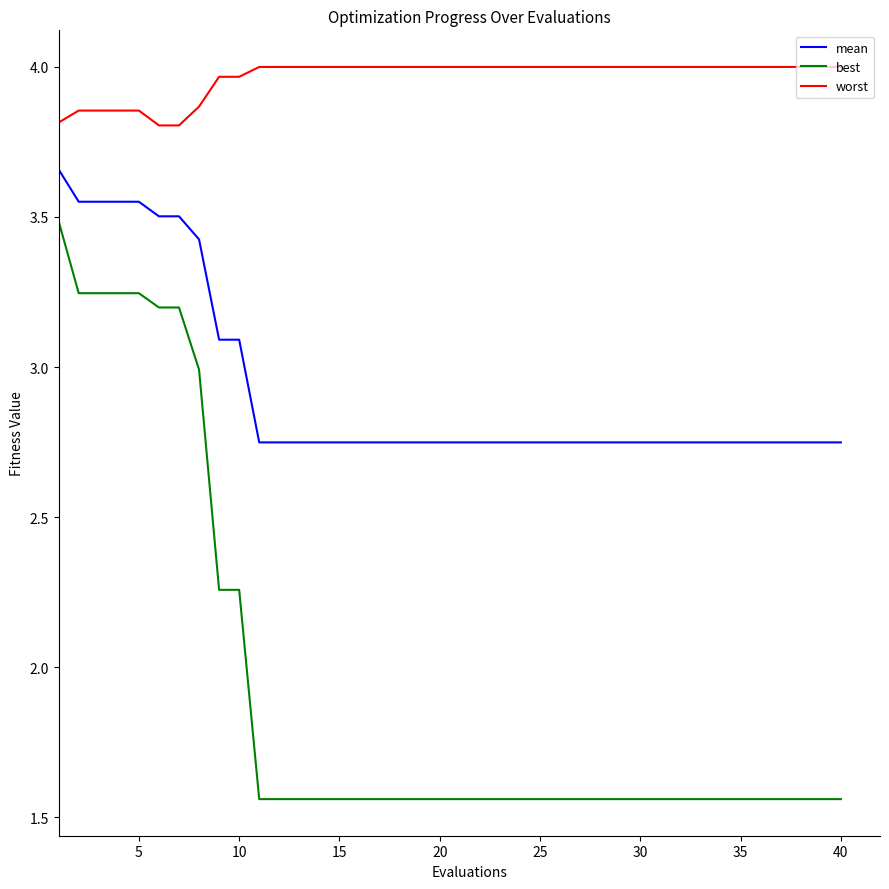

List the series in order of their overall mean, lowest first.

best, mean, worst